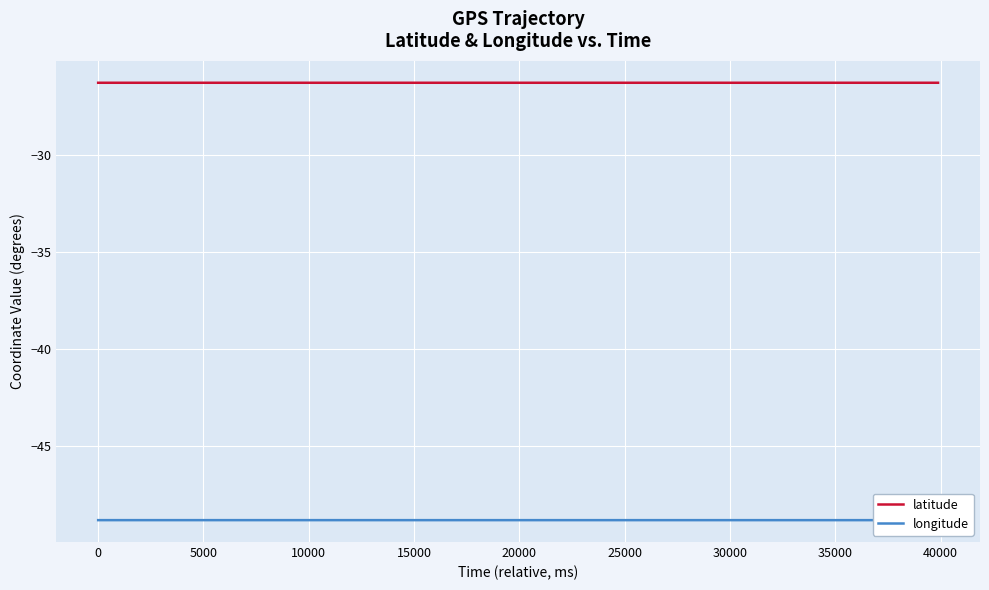

True or false: latitude and longitude cross at least once.

False